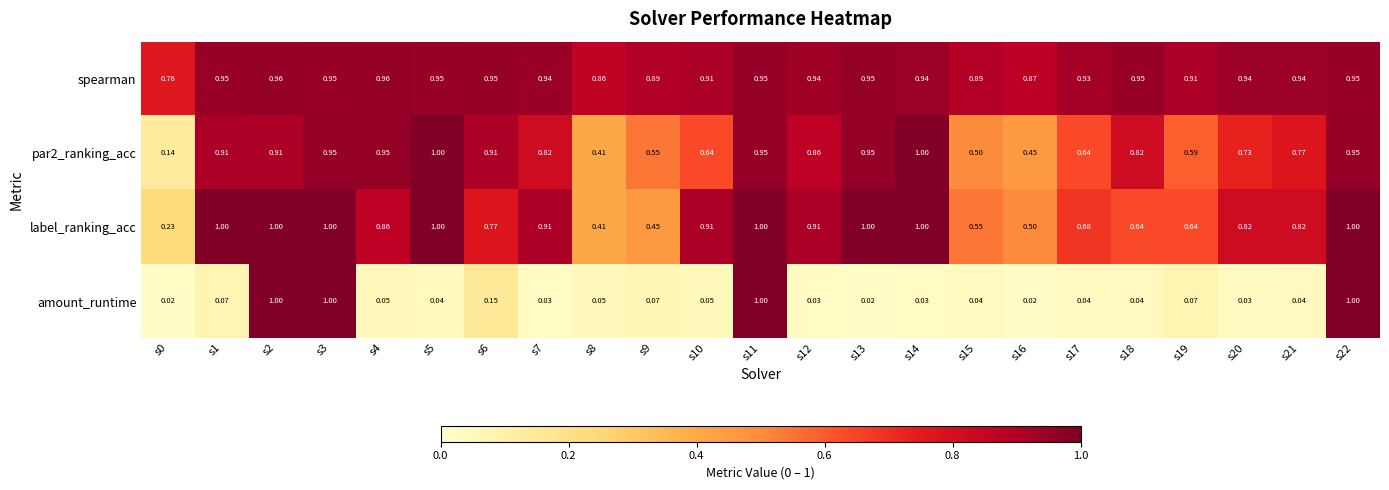

Which series has the widest spread of values?

amount_runtime